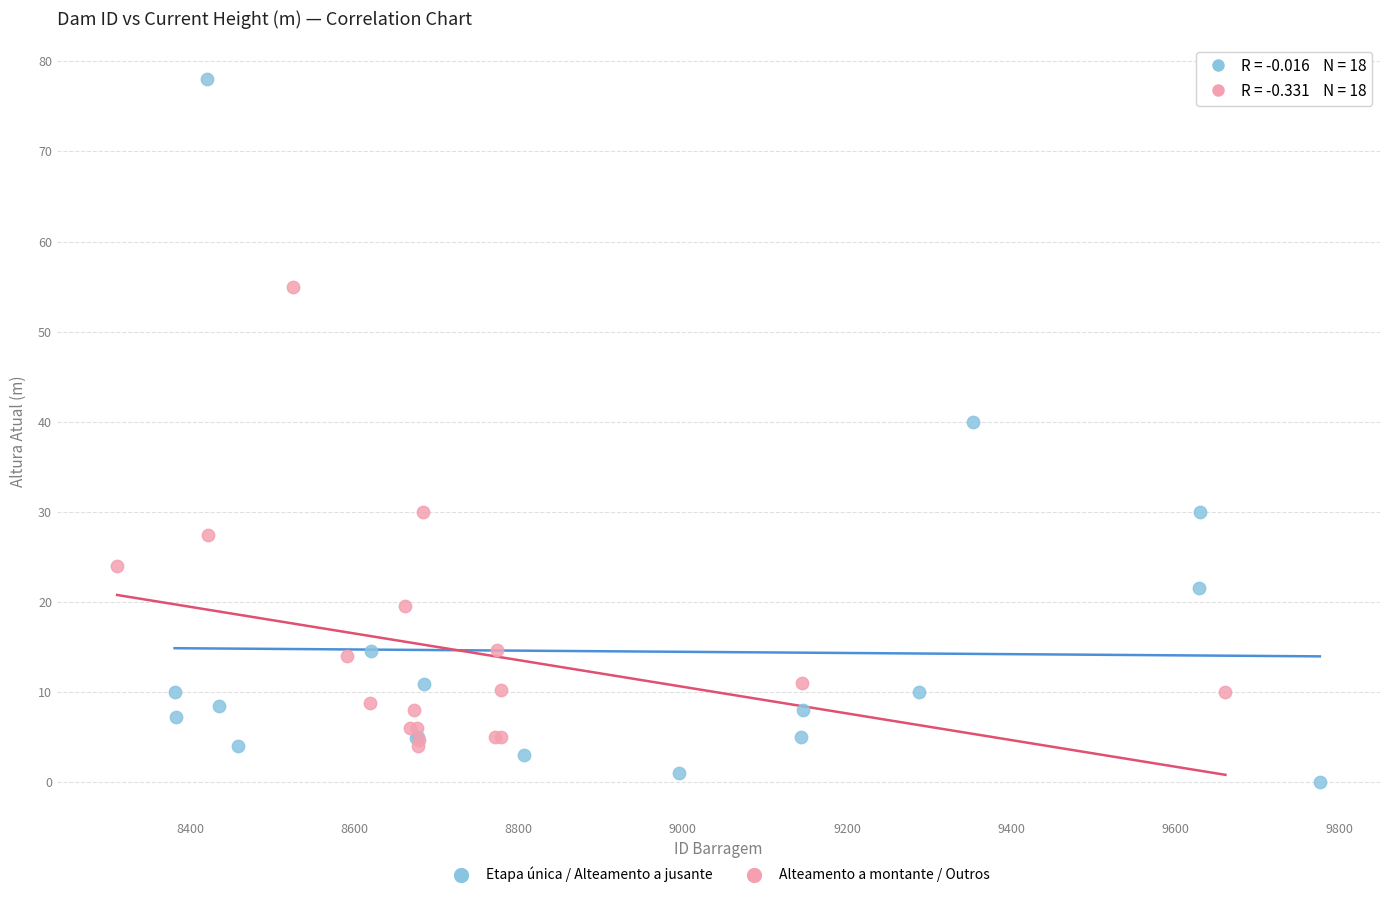

Which series has the widest spread of Y values?

Etapa única / Alteamento a jusante